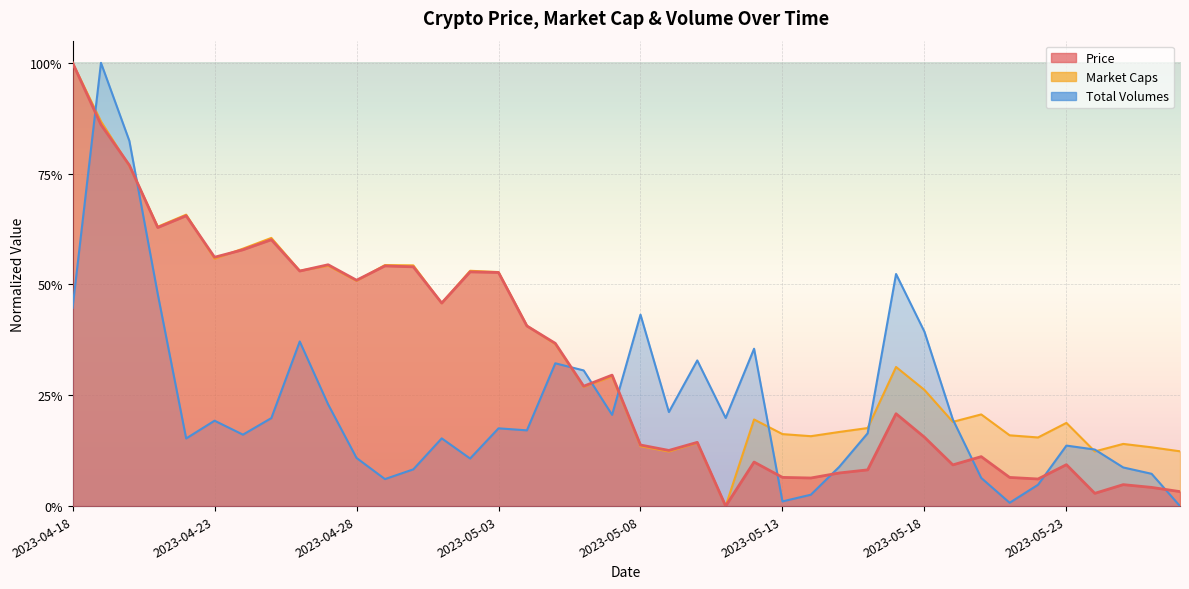

At 2023-05-25, list the series in order from largest to smallest.

Market Caps, Total Volumes, Price